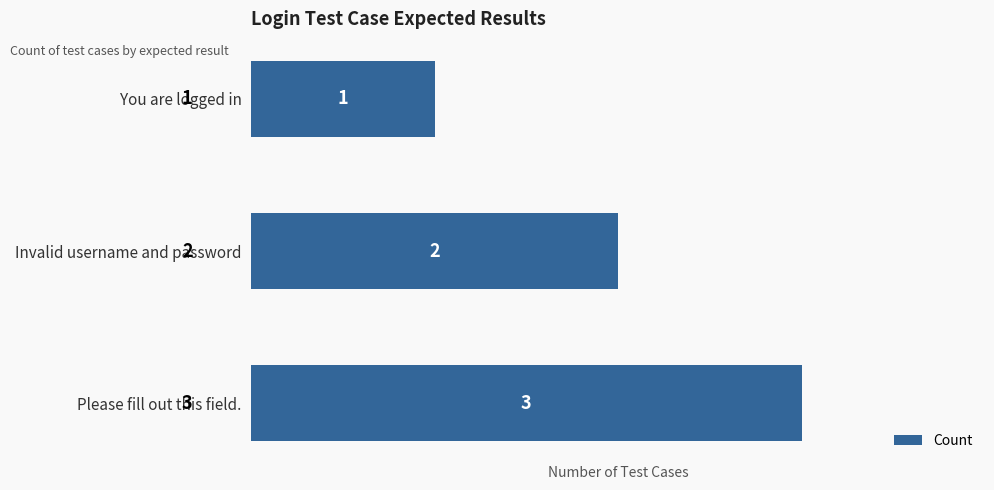

List the labels in order of value, largest first.

Please fill out this field., Invalid username and password, You are logged in